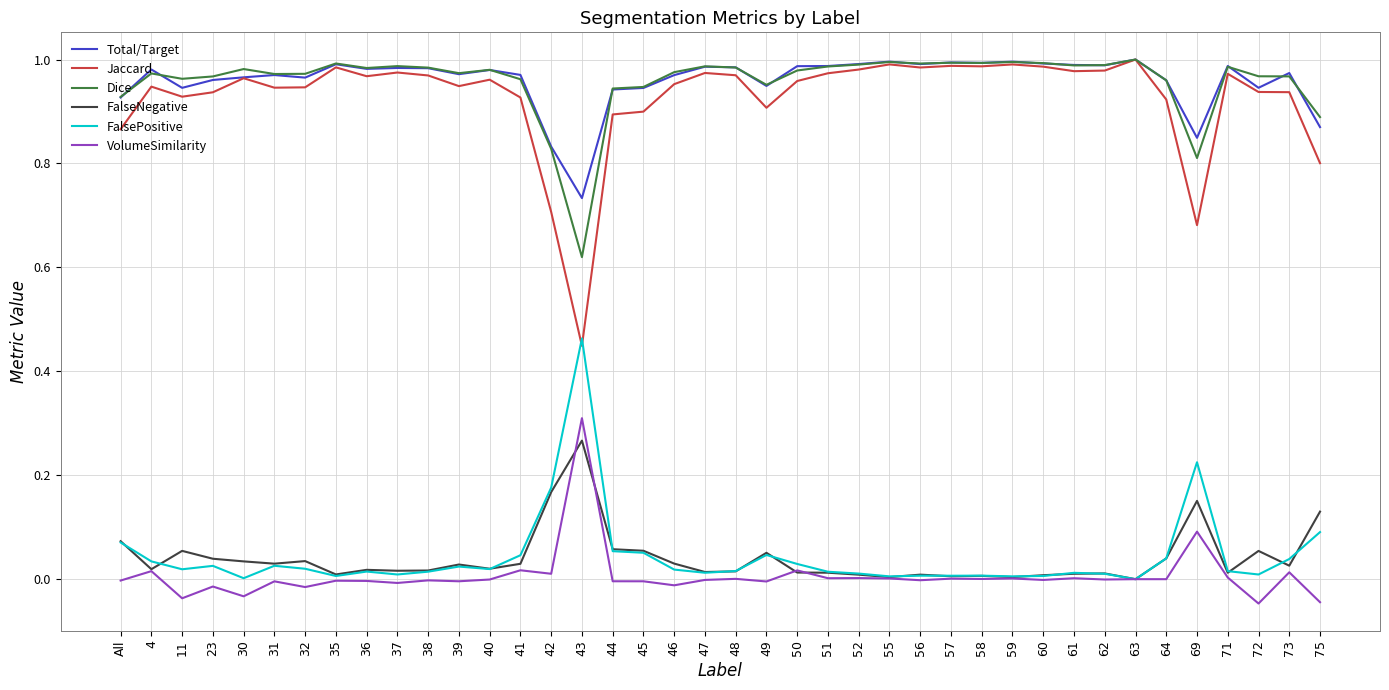

What position from the left is 50?

23